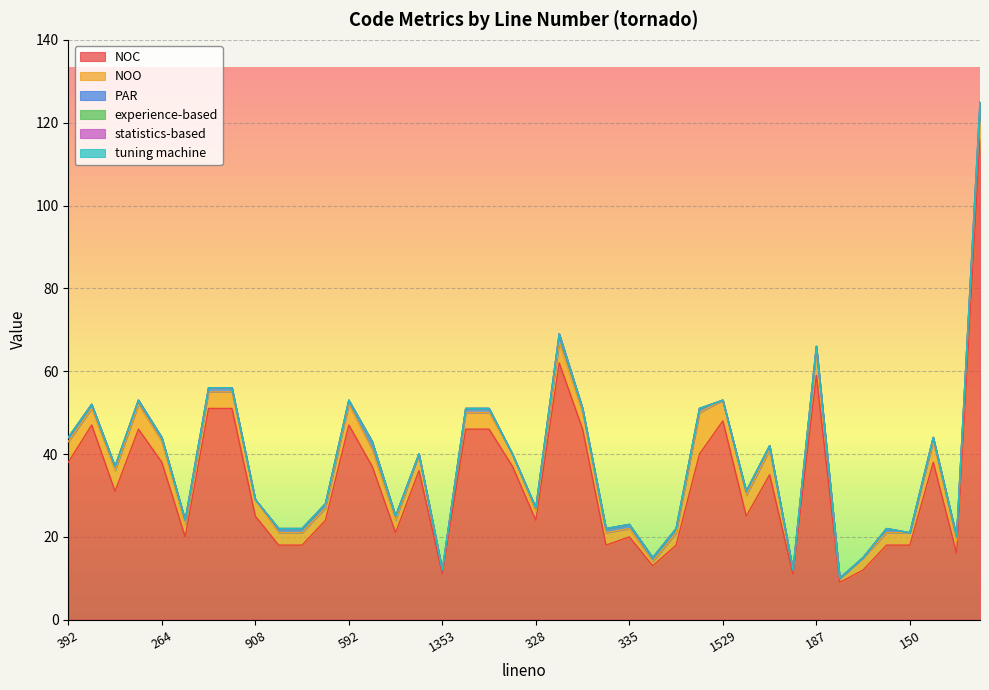

True or false: NOO and PAR intersect in this chart.

False